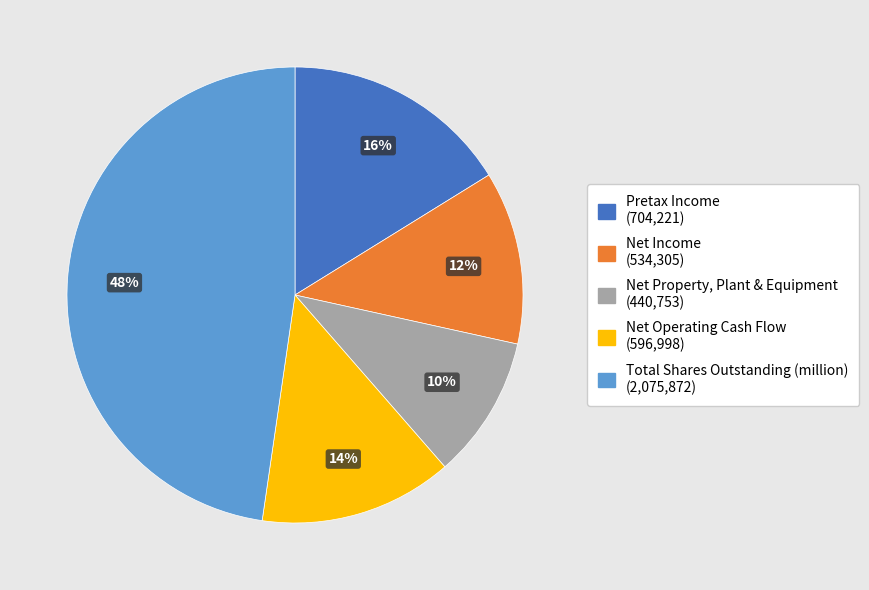

Do Net Operating Cash Flow and Net Income together represent more than half of the pie?

No